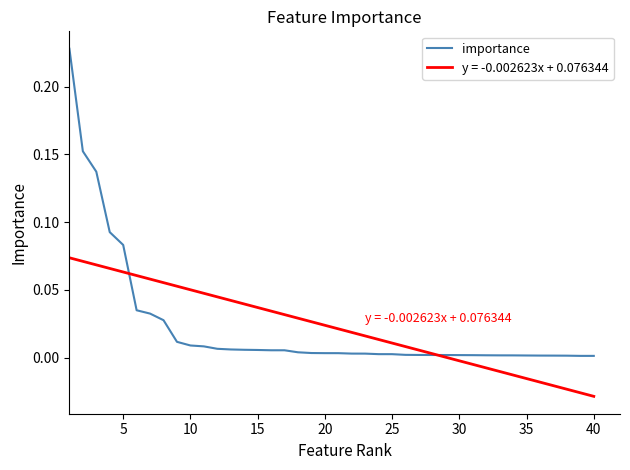

Rank the series by their maximum value, from lowest to highest.

y = -0.002623x + 0.076344, importance